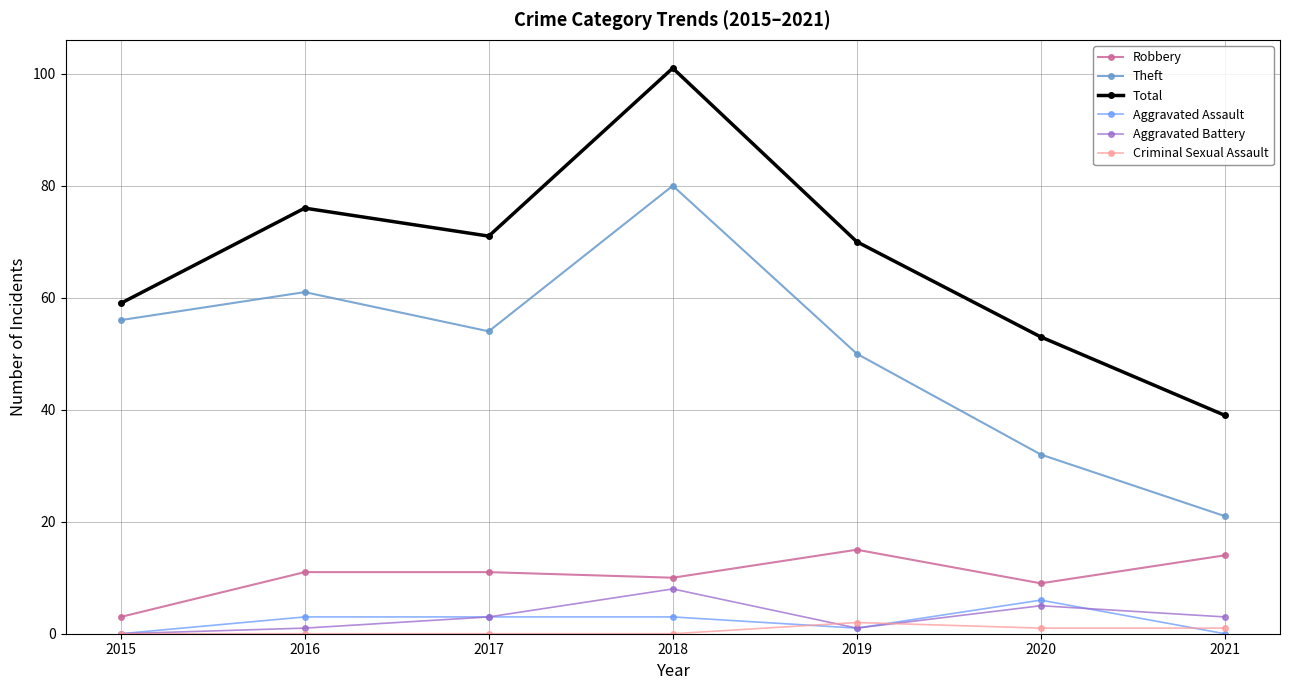

The Robbery series shows 11 at 2017. True or false?

True